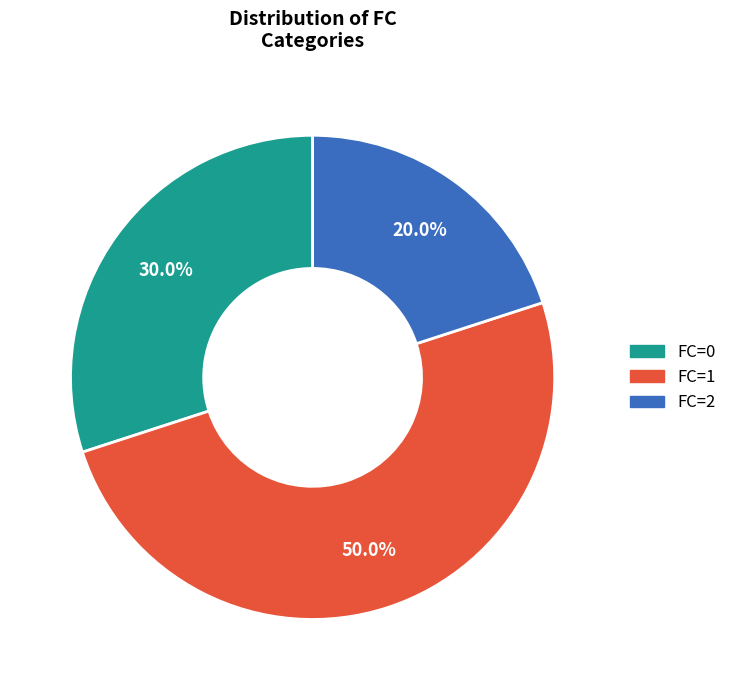

What percentage is the FC=2 slice, to the nearest percent?

20%